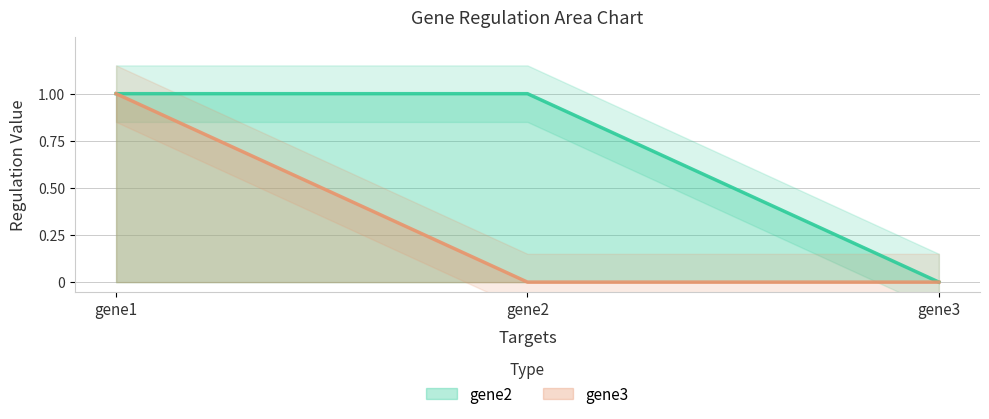

What are all the series names shown in the legend?

gene2, gene3